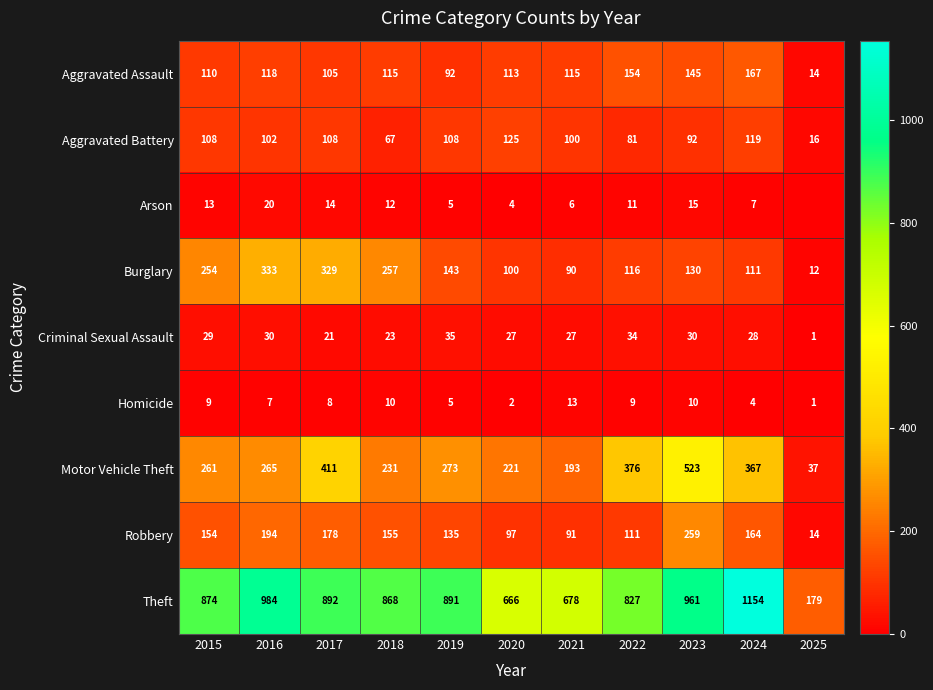

How many data points in Burglary are less than 130?

5